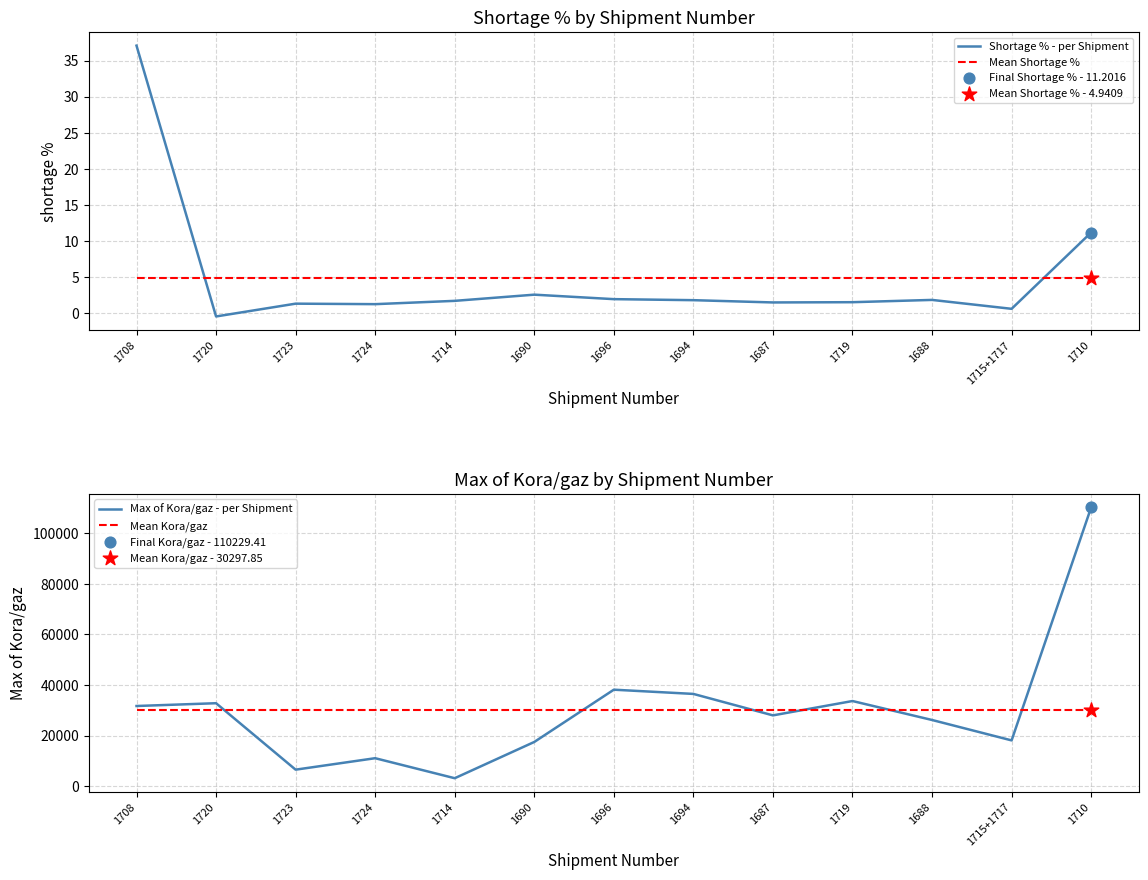

Which series has the largest total across all categories?

Max of Kora/gaz - per Shipment